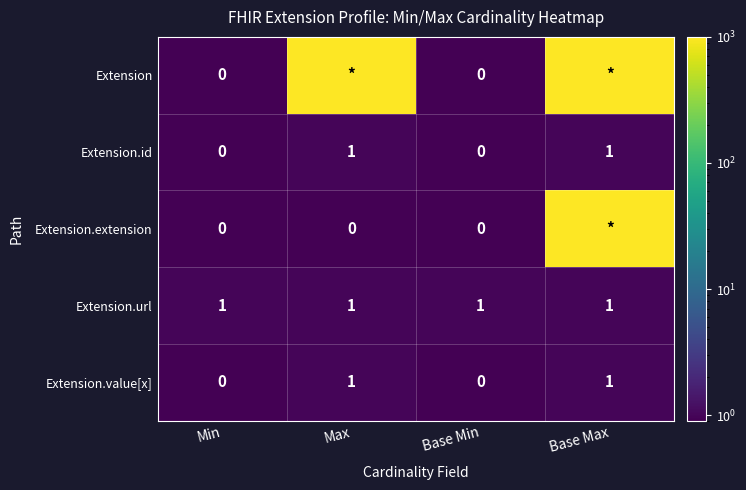

The value of Extension.value[x] at Base Max is 1. True or false?

True